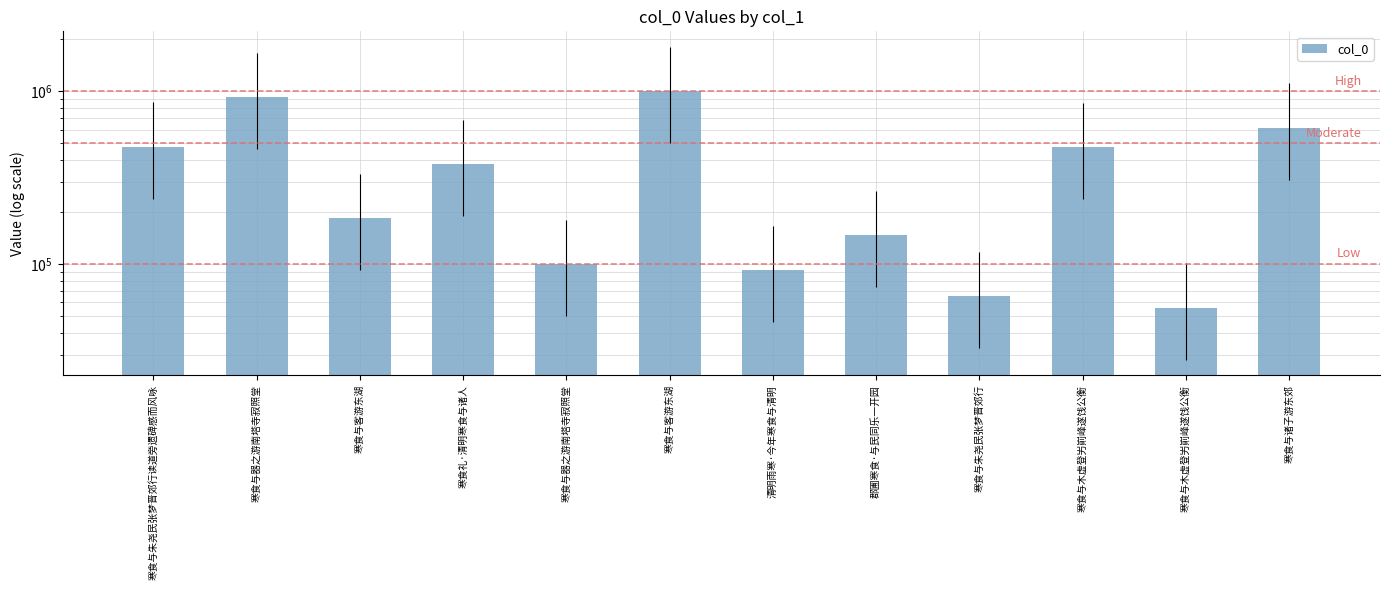

What is the ratio of the value at 寒食礼·清明寒食与诸人 to the value at 寒食与器之游南塔寺寂照堂?

3.8